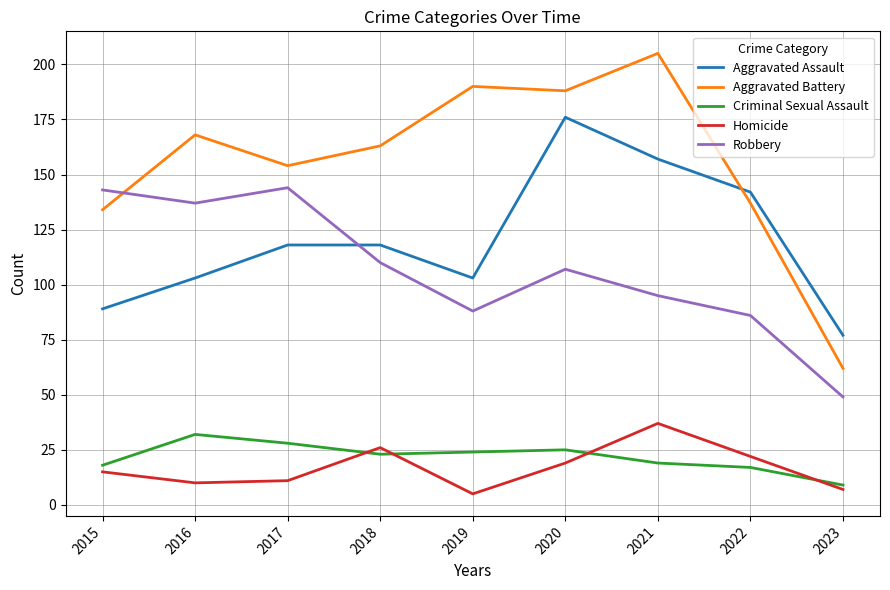

What is the maximum value for Homicide?

37